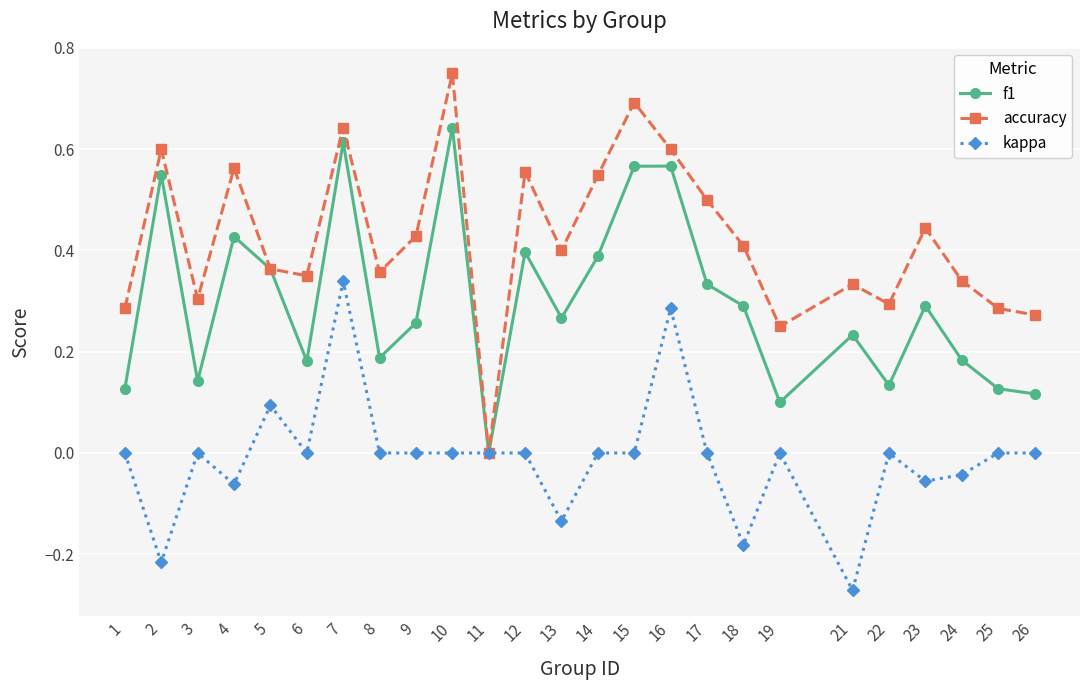

True or false: accuracy has a value of 0.0 at 11.

True